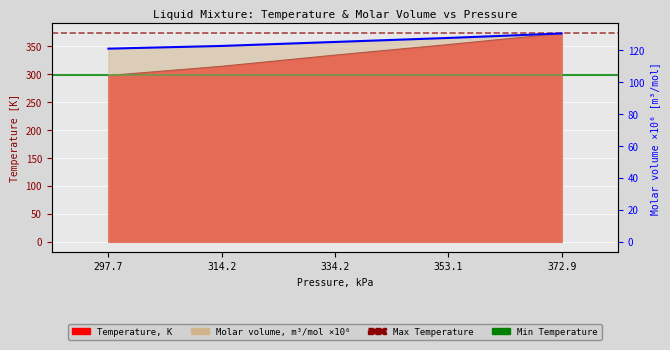

What is the value of the Molar volume, m3/mol point at the 2nd from the left?

122.7